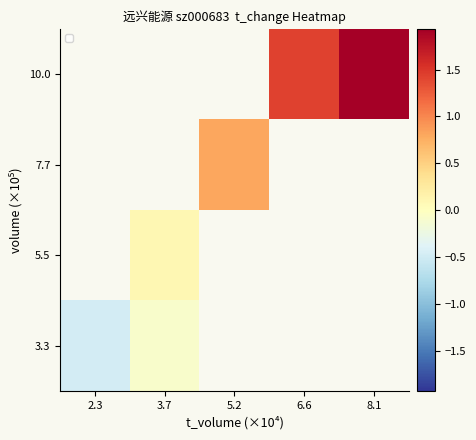

At how many categories does at least one series exceed 0?

4